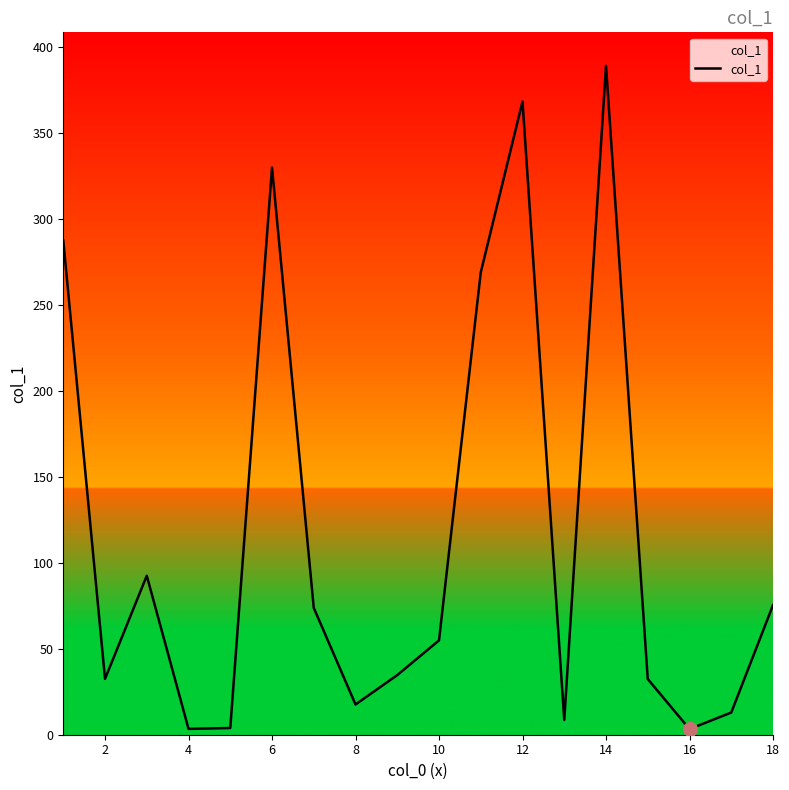

What is the maximum value shown in the chart?

389.2